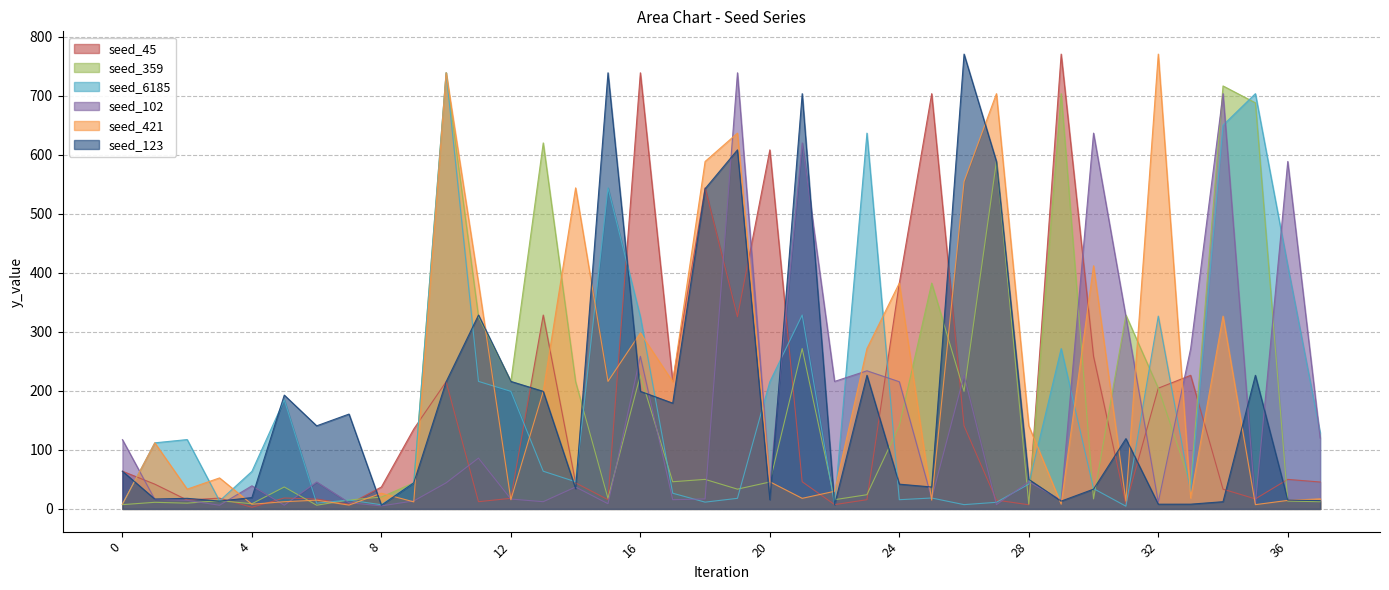

What is the difference between the seed_45 values at 23 and 12?

2.3